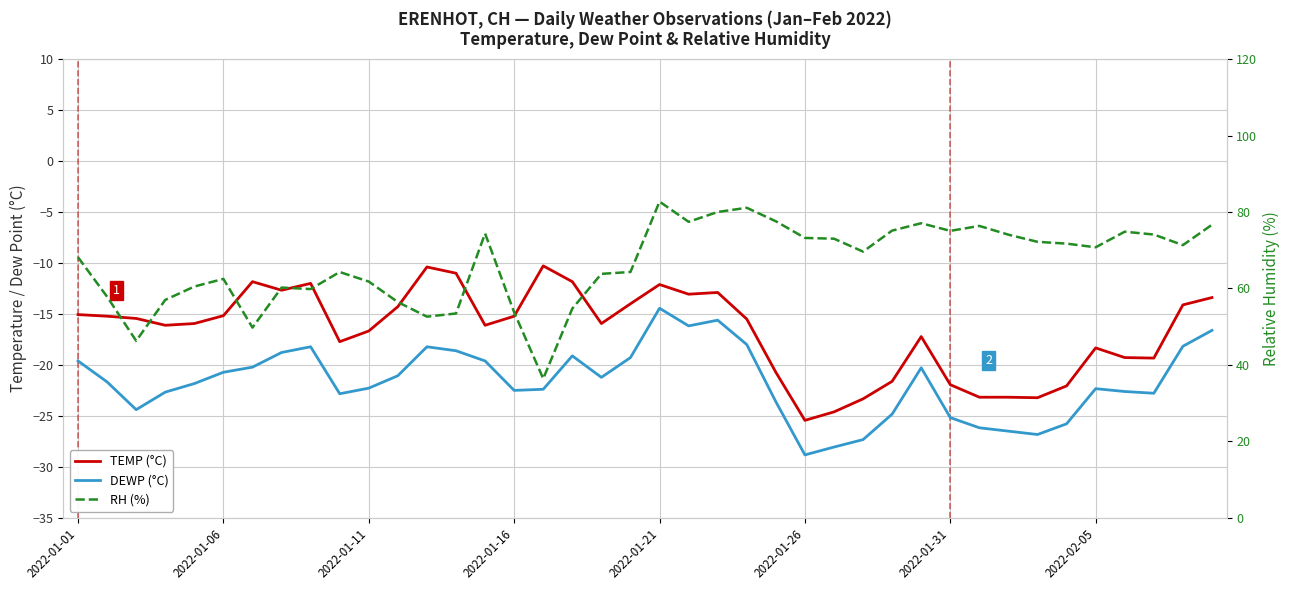

How many data points does each series have?

40